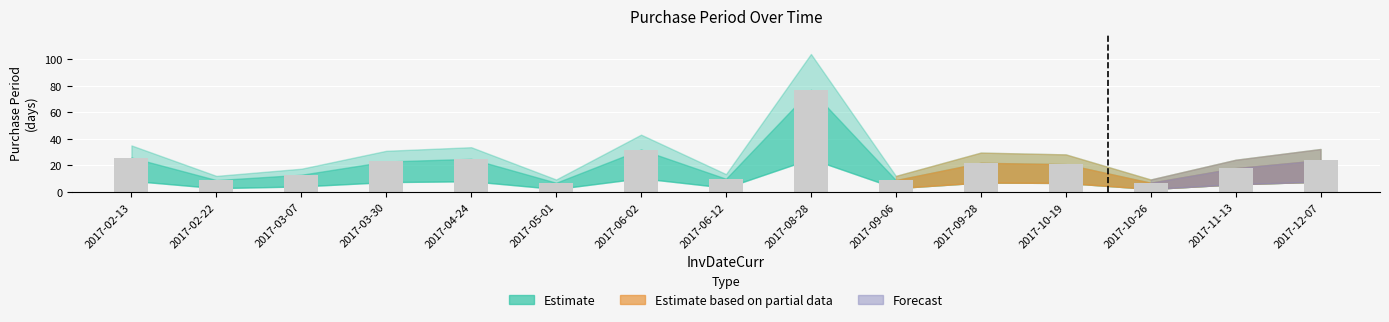

Reading left to right, what are all the values shown in this chart?

26	9	13	23	25	7	32	10	77	9	22	21	7	18	24